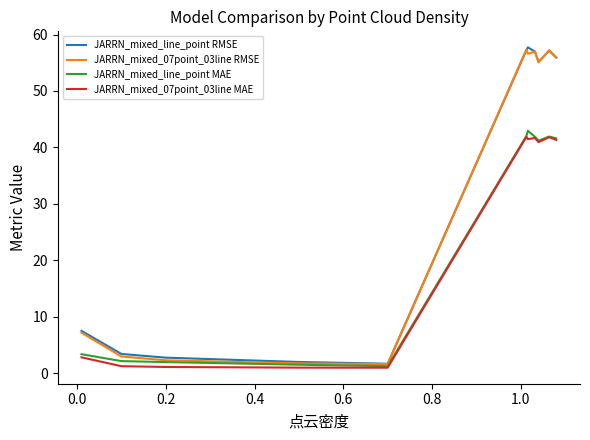

What is the difference between the second highest and minimum values in the JARRN_mixed_line_point RMSE series?

55.6